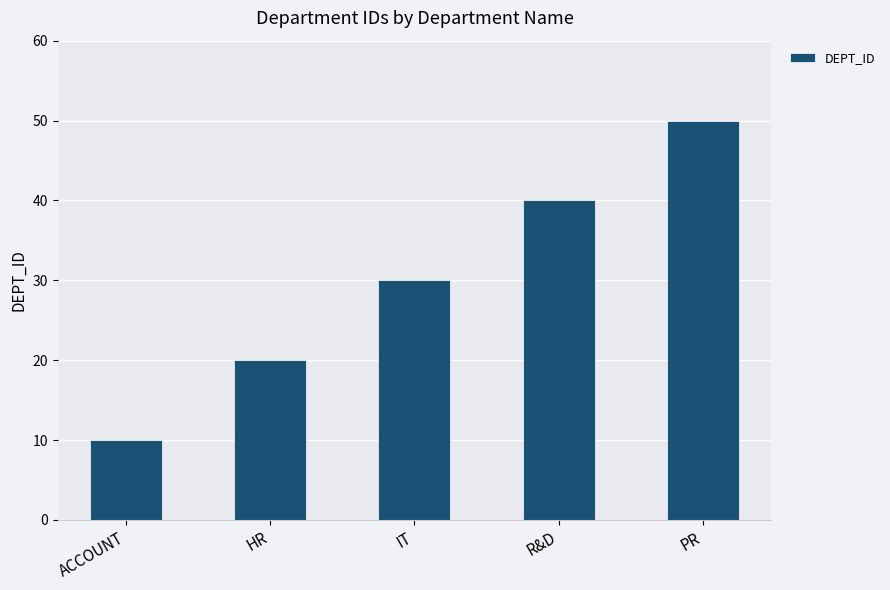

How many categories are shown in the chart?

5